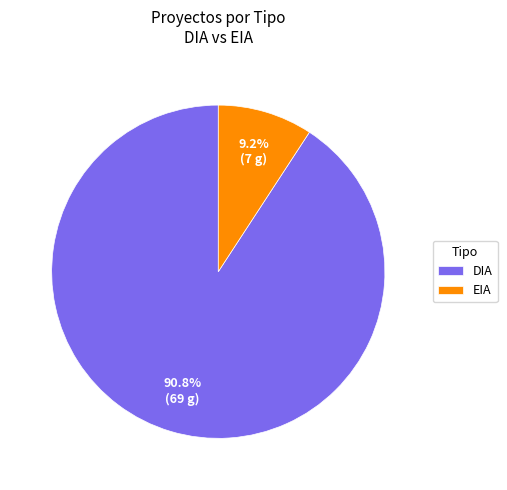

What is the total percentage of DIA and EIA?

100.0%